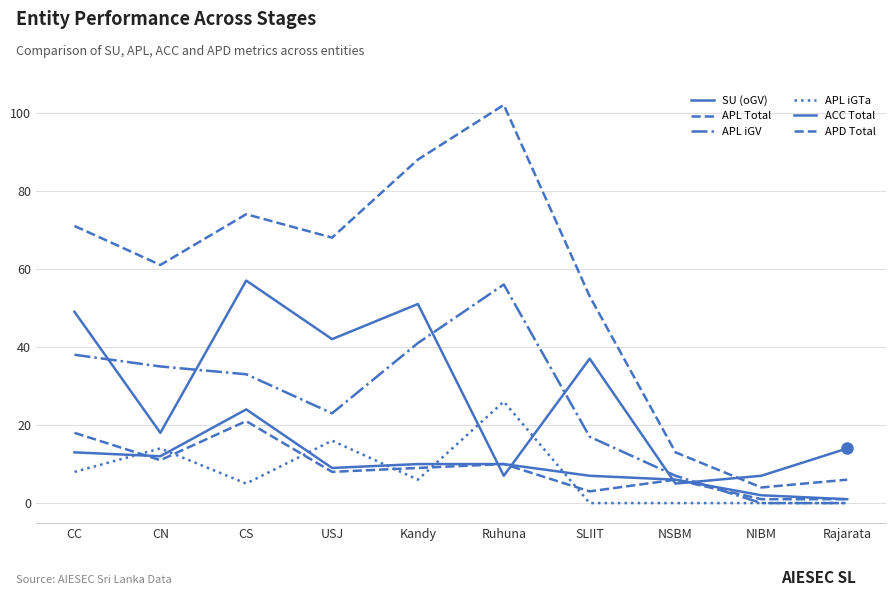

Rank the categories by APL iGTa value from lowest to highest.

SLIIT, NSBM, NIBM, Rajarata, CS, Kandy, CC, CN, USJ, Ruhuna